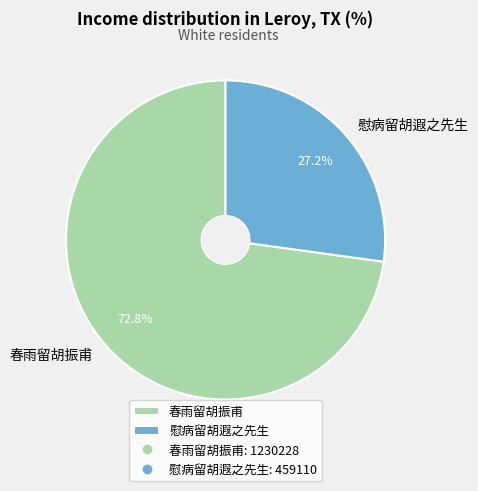

Is it true that 春雨留胡振甫 is 66% of the pie?

False